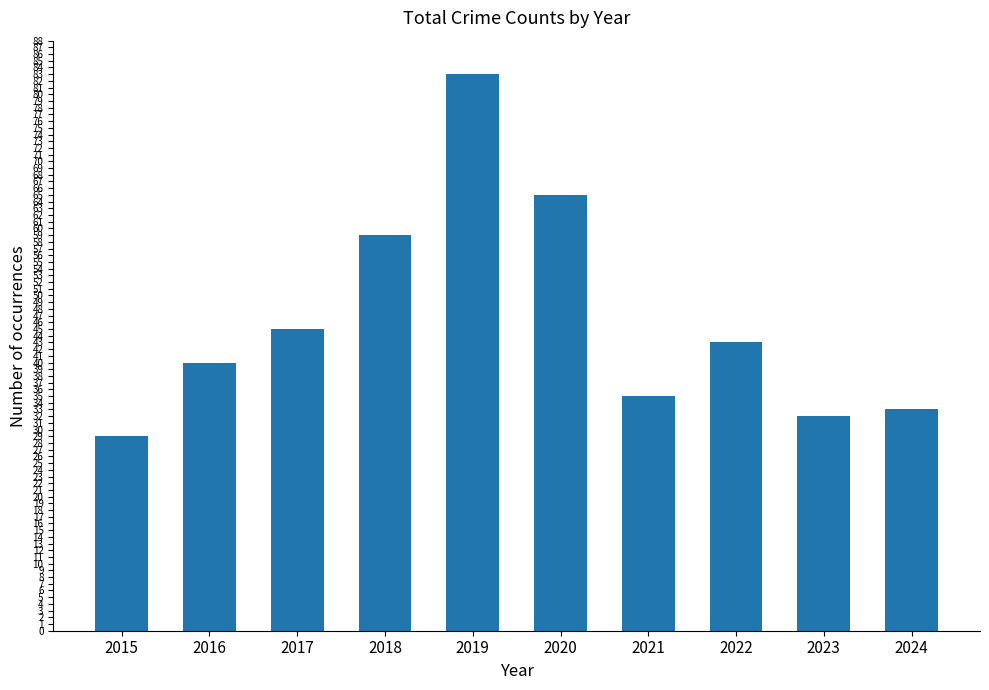

Reading right to left, transcribe all the data shown in this chart.

33	32	43	35	65	83	59	45	40	29